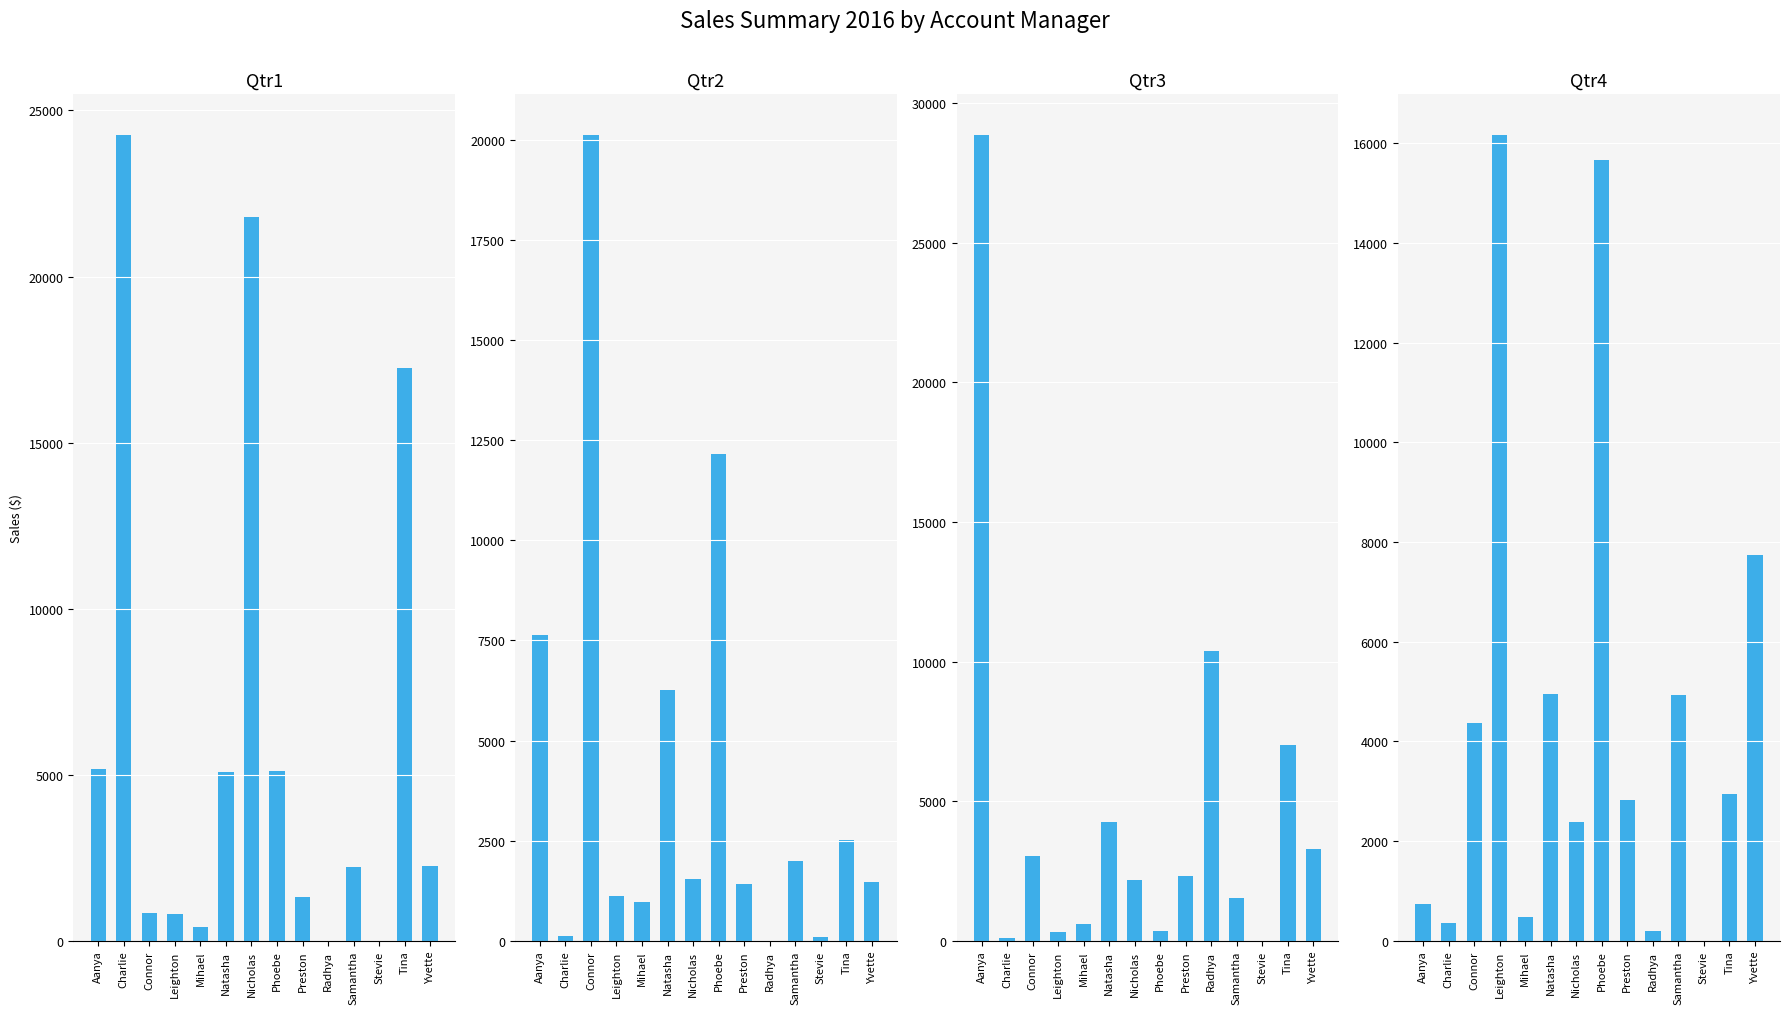

The value of Qtr2 at Connor is 20123.7. True or false?

True